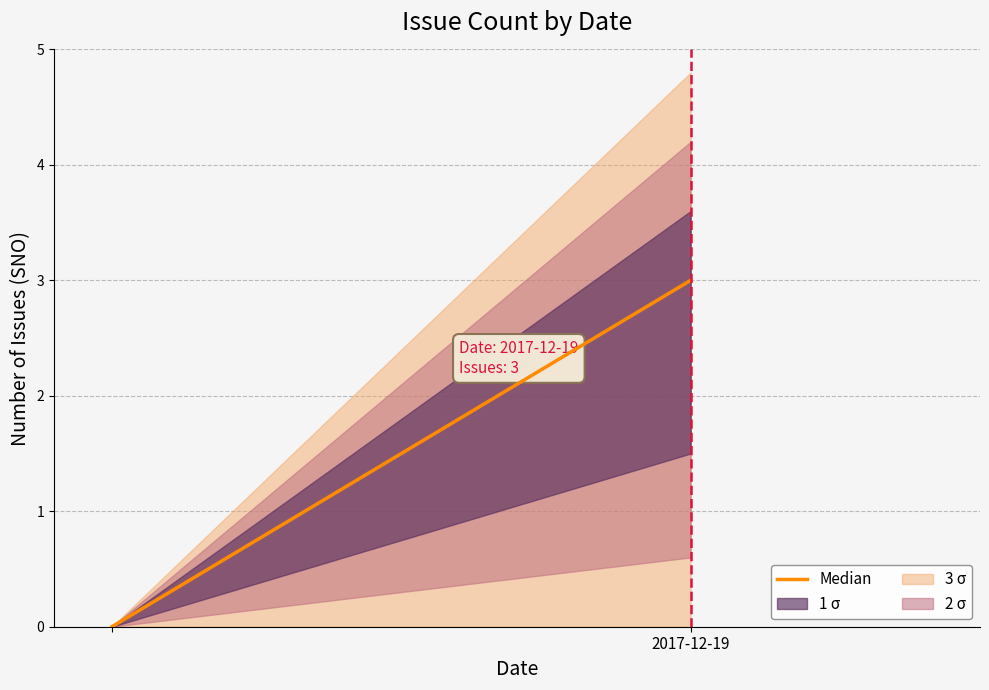

Which category has the lowest value across all series?

2017-12-19